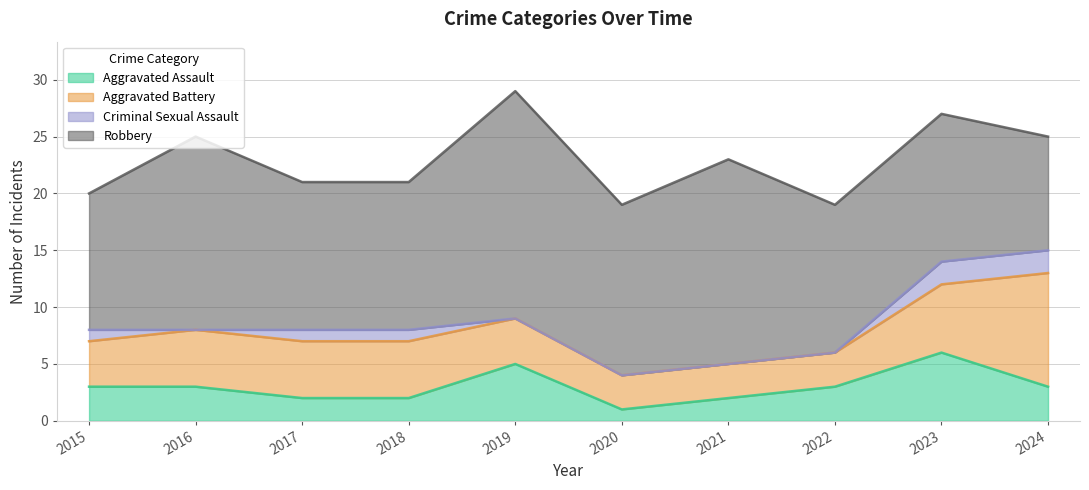

What are all the series names shown in the legend?

Aggravated Assault, Aggravated Battery, Criminal Sexual Assault, Robbery